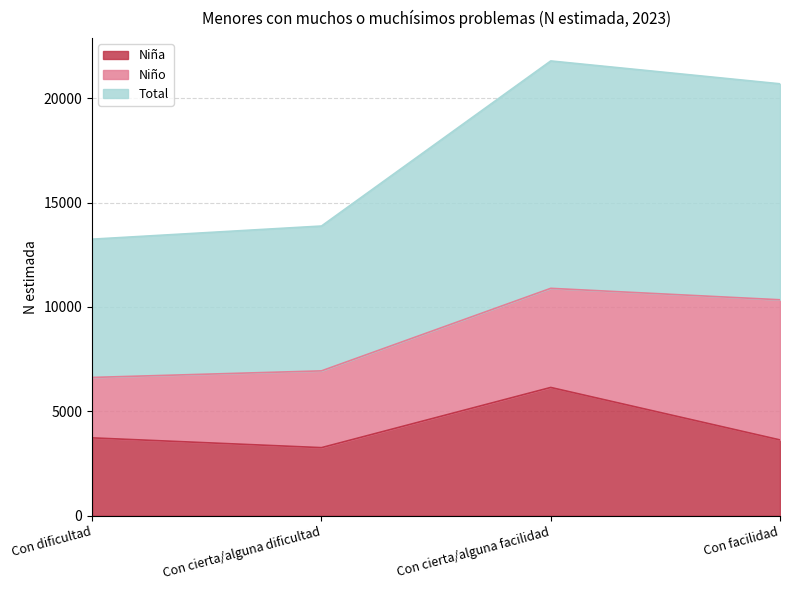

True or false: Niña and Total intersect in this chart.

False